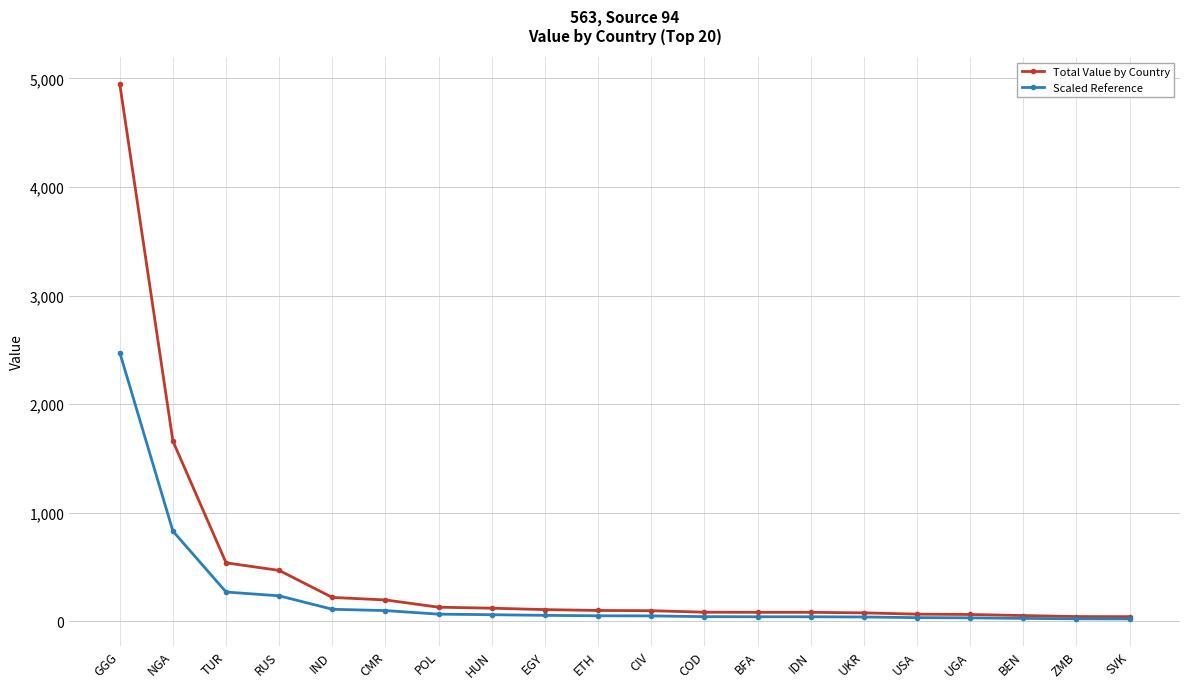

What are all the series names shown in the legend?

Total Value by Country, Scaled Reference